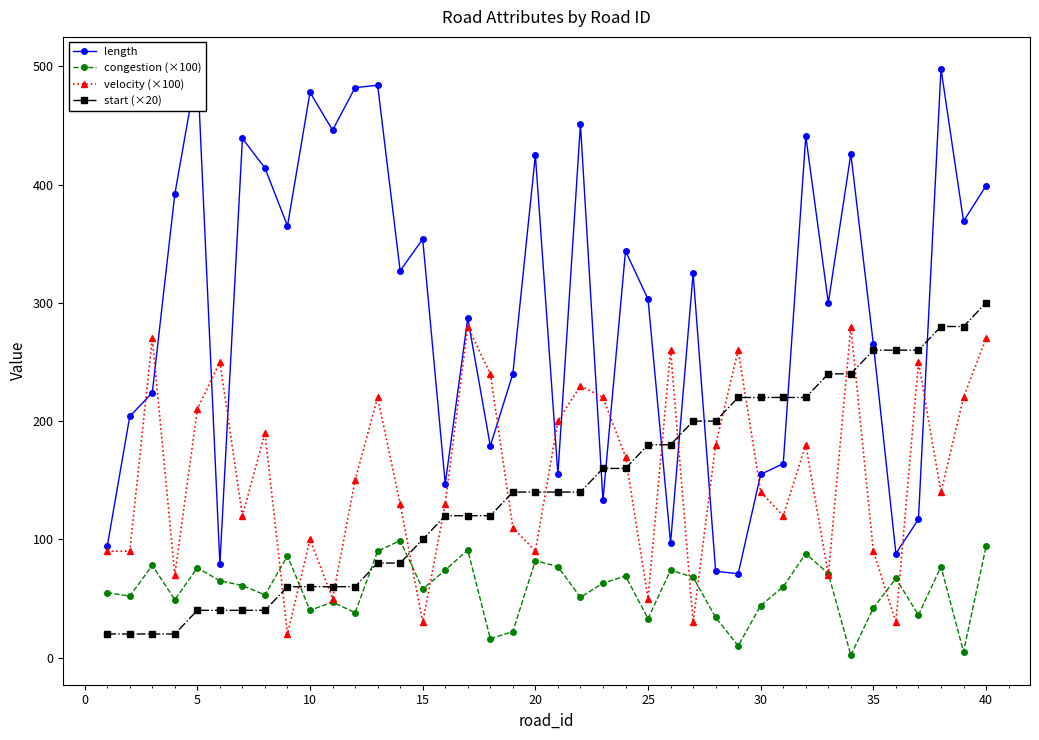

Reading left to right, transcribe all the data shown in this chart.

length: 94.0	204.0	224.0	392.0	500.0	79.0	439.0	414.0	365.0	478.0	446.0	482.0	484.0	327.0	354.0	147.0	287.0	179.0	240.0	425.0	155.0	451.0	133.0	344.0	303.0	97.0	325.0	73.0	71.0	155.0	164.0	441.0	300.0	426.0	265.0	88.0	117.0	498.0	369.0	399.0
congestion (×100): 55.0	52.0	78.0	49.0	76.0	65.0	61.0	53.0	86.0	40.0	47.0	38.0	90.0	99.0	58.0	74.0	91.0	16.0	22.0	82.0	77.0	51.0	63.0	69.0	33.0	74.0	68.0	34.0	10.0	44.0	60.0	88.0	71.0	2.0	42.0	67.0	36.0	77.0	5.0	94.0
velocity (×100): 90.0	90.0	270.0	70.0	210.0	250.0	120.0	190.0	20.0	100.0	50.0	150.0	220.0	130.0	30.0	130.0	280.0	240.0	110.0	90.0	200.0	230.0	220.0	170.0	50.0	260.0	30.0	180.0	260.0	140.0	120.0	180.0	70.0	280.0	90.0	30.0	250.0	140.0	220.0	270.0
start (×20): 20.0	20.0	20.0	20.0	40.0	40.0	40.0	40.0	60.0	60.0	60.0	60.0	80.0	80.0	100.0	120.0	120.0	120.0	140.0	140.0	140.0	140.0	160.0	160.0	180.0	180.0	200.0	200.0	220.0	220.0	220.0	220.0	240.0	240.0	260.0	260.0	260.0	280.0	280.0	300.0